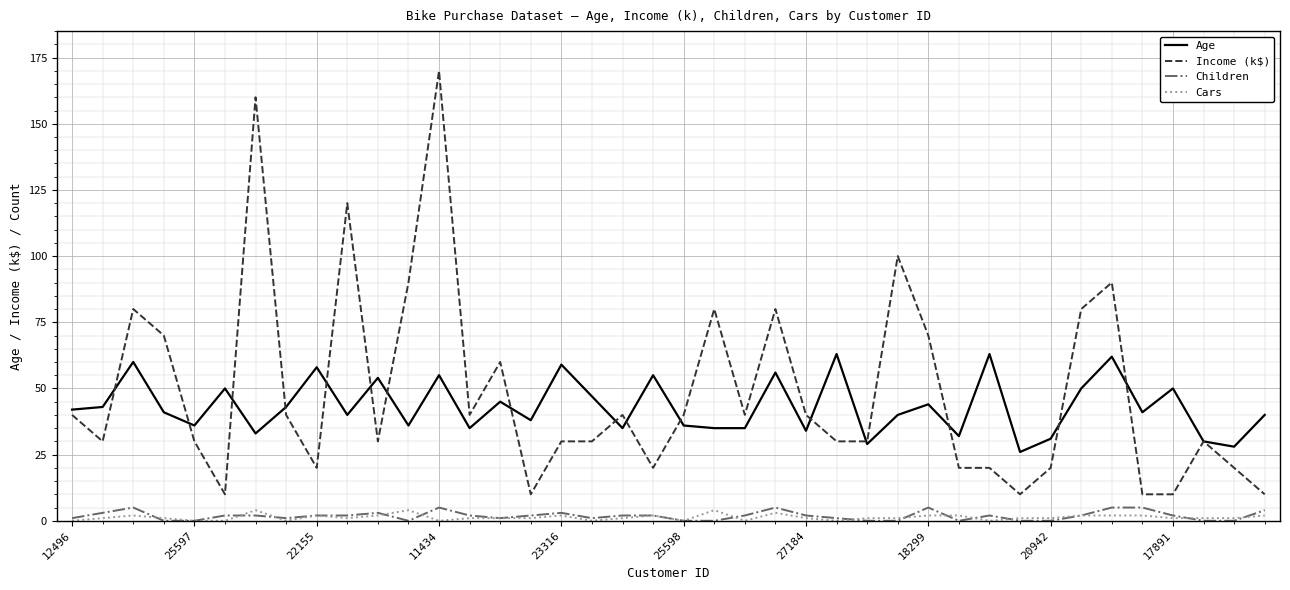

True or false: Income (k$) has more than 2 interior local peaks.

True